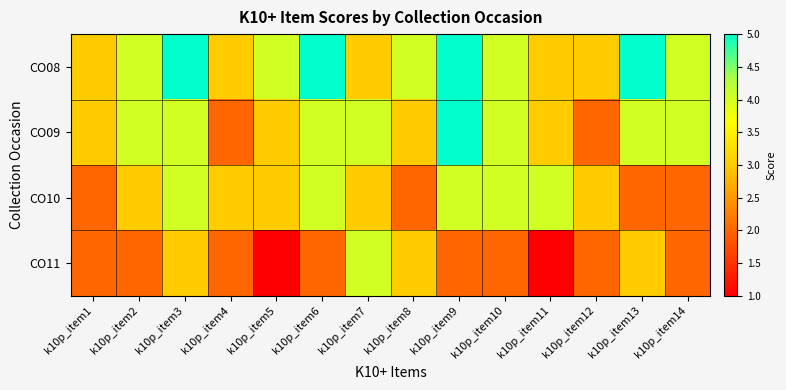

Reading left to right, transcribe all the data shown in this chart.

CO08: k10p_item1=3	k10p_item2=4	k10p_item3=5	k10p_item4=3	k10p_item5=4	k10p_item6=5	k10p_item7=3	k10p_item8=4	k10p_item9=5	k10p_item10=4	k10p_item11=3	k10p_item12=3	k10p_item13=5	k10p_item14=4
CO09: k10p_item1=3	k10p_item2=4	k10p_item3=4	k10p_item4=2	k10p_item5=3	k10p_item6=4	k10p_item7=4	k10p_item8=3	k10p_item9=5	k10p_item10=4	k10p_item11=3	k10p_item12=2	k10p_item13=4	k10p_item14=4
CO10: k10p_item1=2	k10p_item2=3	k10p_item3=4	k10p_item4=3	k10p_item5=3	k10p_item6=4	k10p_item7=3	k10p_item8=2	k10p_item9=4	k10p_item10=4	k10p_item11=4	k10p_item12=3	k10p_item13=2	k10p_item14=2
CO11: k10p_item1=2	k10p_item2=2	k10p_item3=3	k10p_item4=2	k10p_item5=1	k10p_item6=2	k10p_item7=4	k10p_item8=3	k10p_item9=2	k10p_item10=2	k10p_item11=1	k10p_item12=2	k10p_item13=3	k10p_item14=2